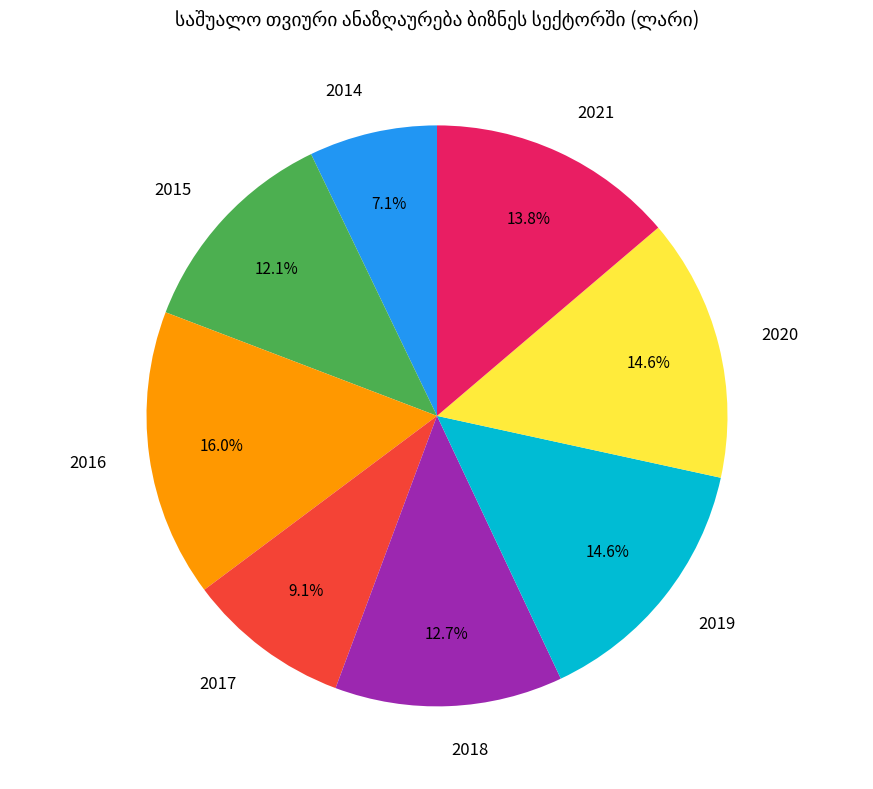

What is the smallest slice in the pie chart?

2014